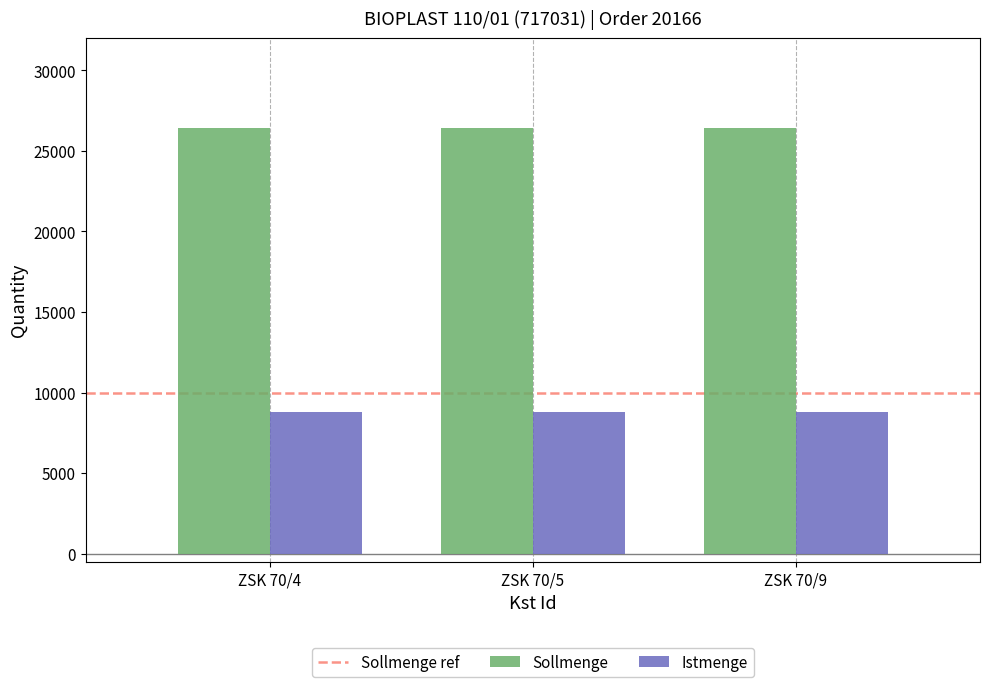

The value of Istmenge at ZSK 70/9 is 8800. True or false?

True